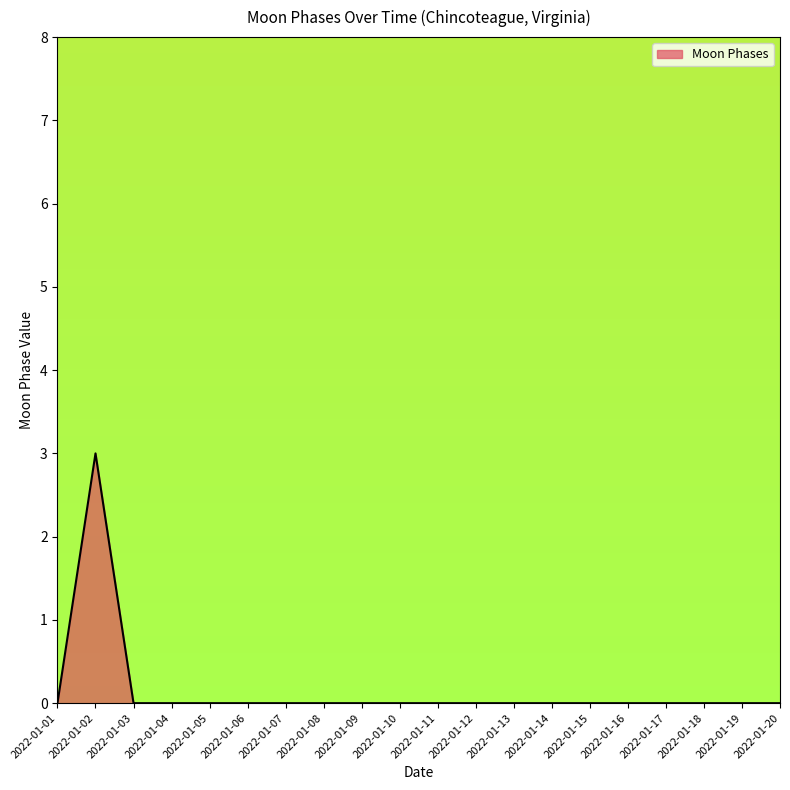

Is it true that the value at 2022-01-07 is 2?

False